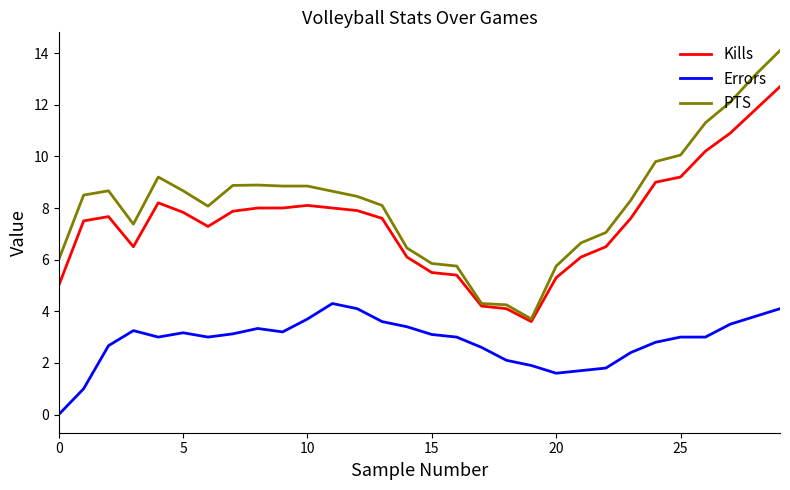

True or false: Errors and PTS intersect in this chart.

False